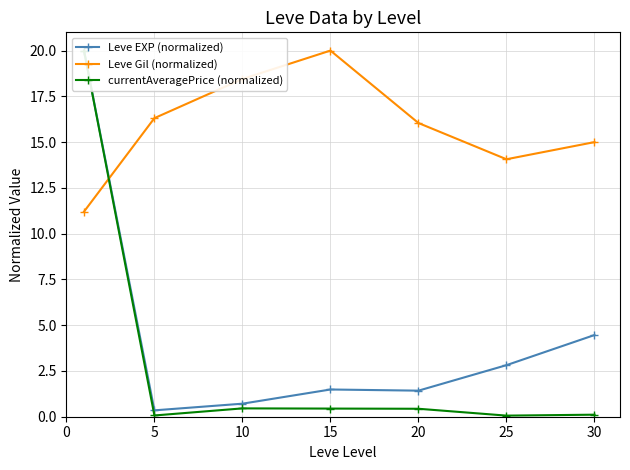

What is the value of the Leve Gil (normalized) point at the 6th from the left?

14.1